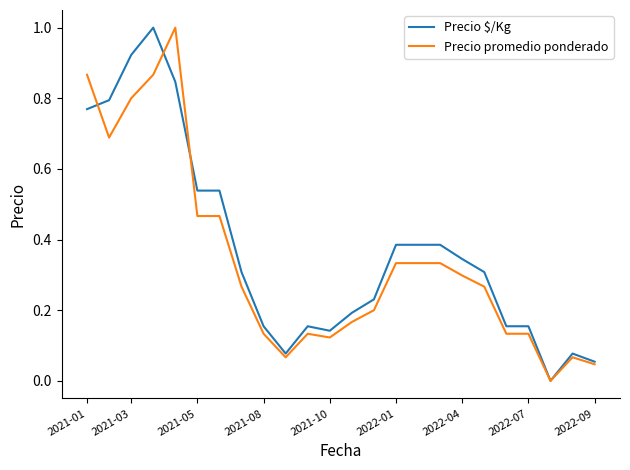

What is the greatest value displayed?

1.0